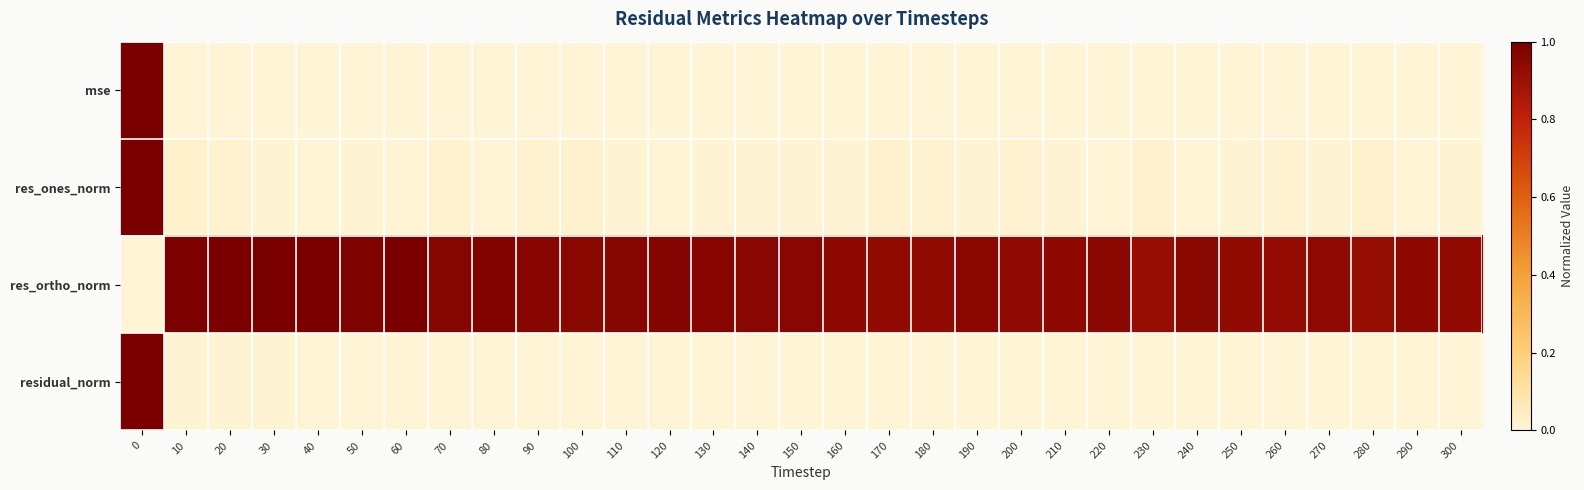

Between 300 and 10, which is larger?

10